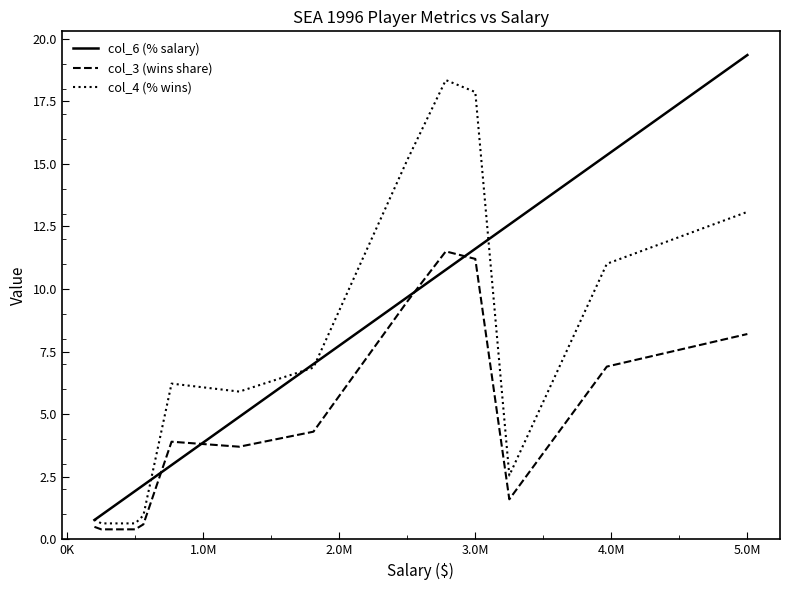

List the series in order of their peak value, highest first.

col_6 (% salary), col_4 (% wins), col_3 (wins share)